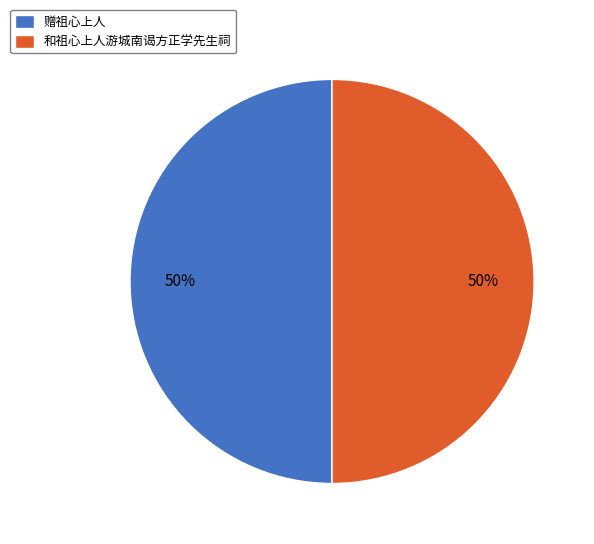

To the nearest percent, what percentage of the pie is 和祖心上人游城南谒方正学先生祠?

50%